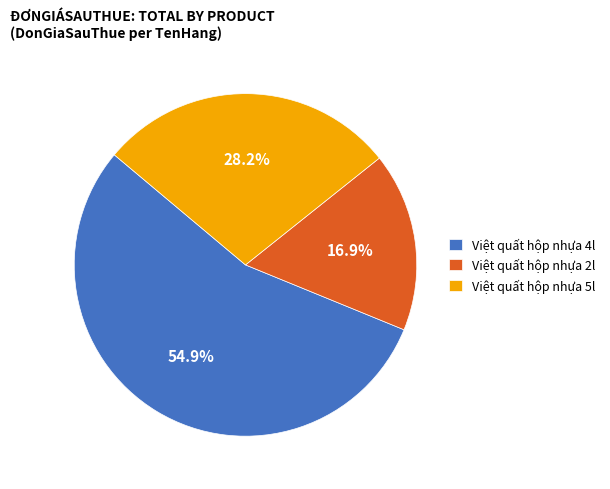

True or false: Việt quất hộp nhựa 2l accounts for 6% of the total.

False